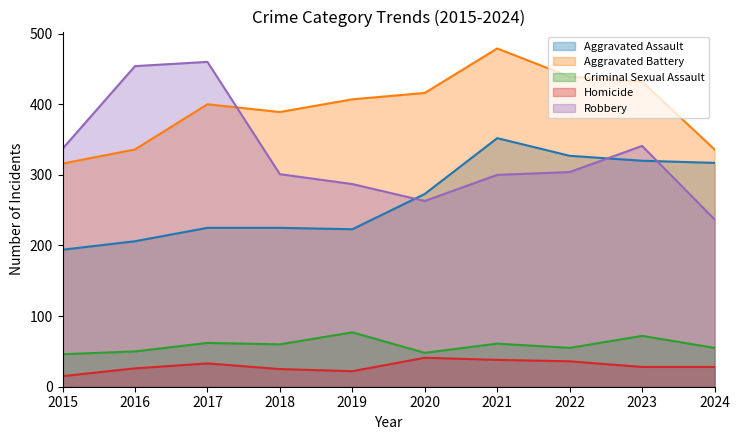

The value of Homicide at 2015 is 20. True or false?

False